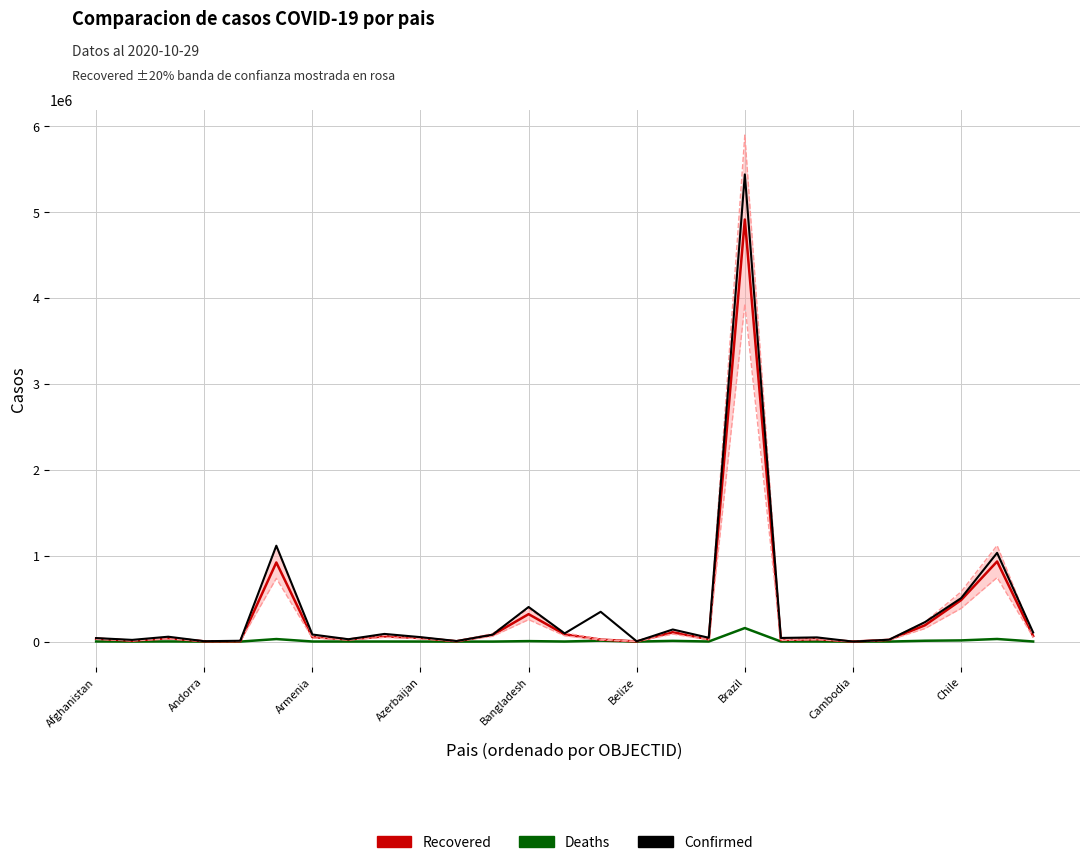

What is the value of the Recovered point at the 21st from the left?

28636